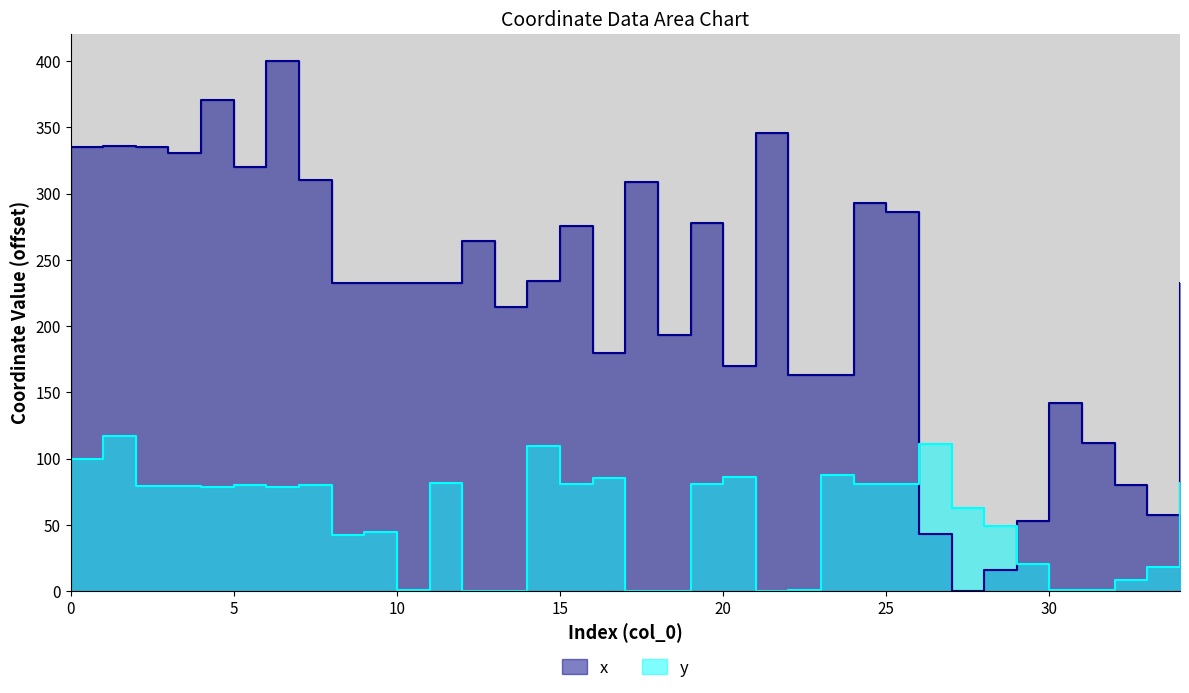

What is the value of the y point at the 32nd from the left?

1.2